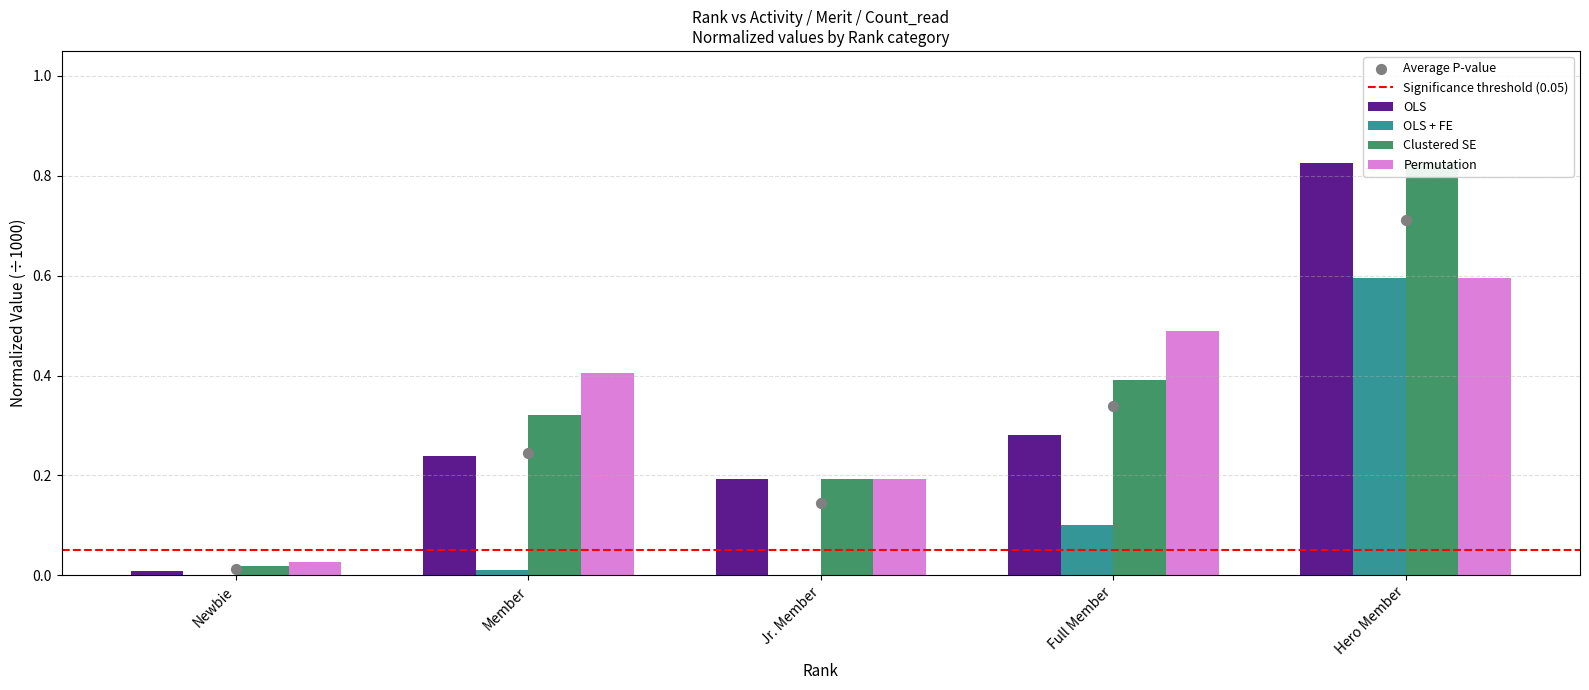

Which series contains the highest Y value?

OLS